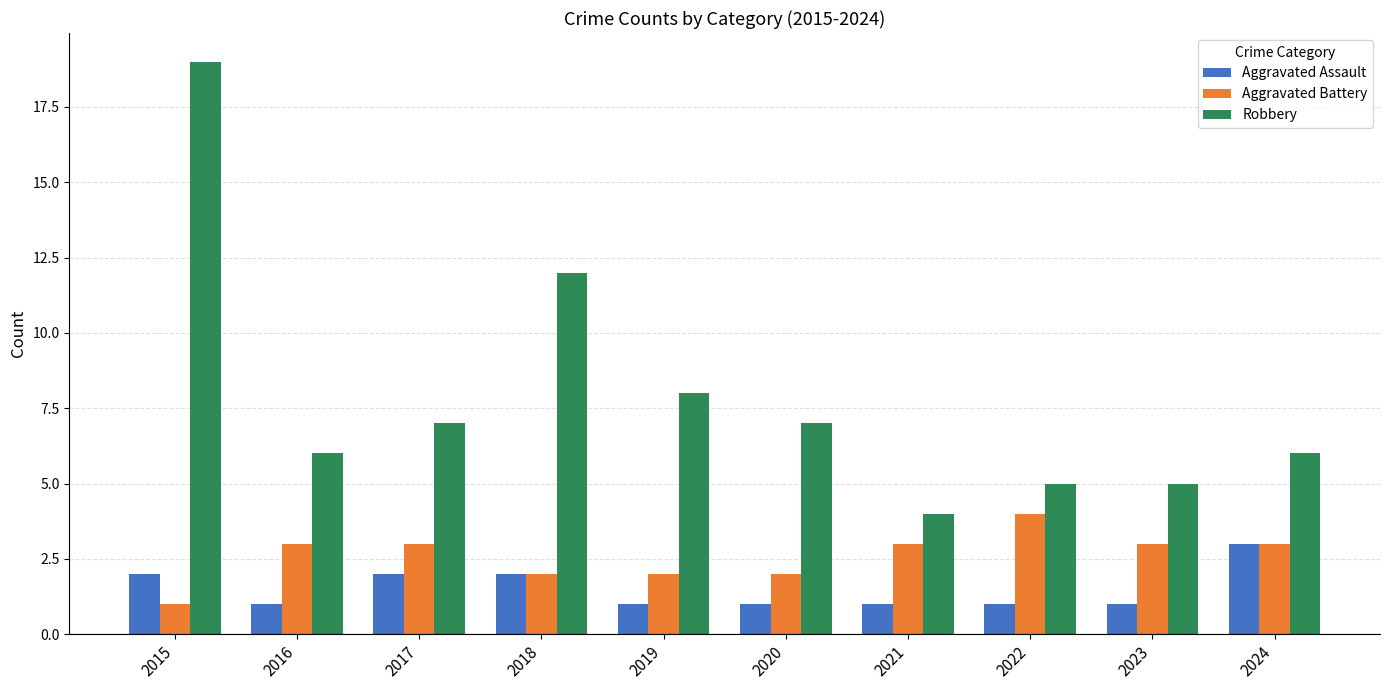

At how many categories does at least one series exceed 9?

2